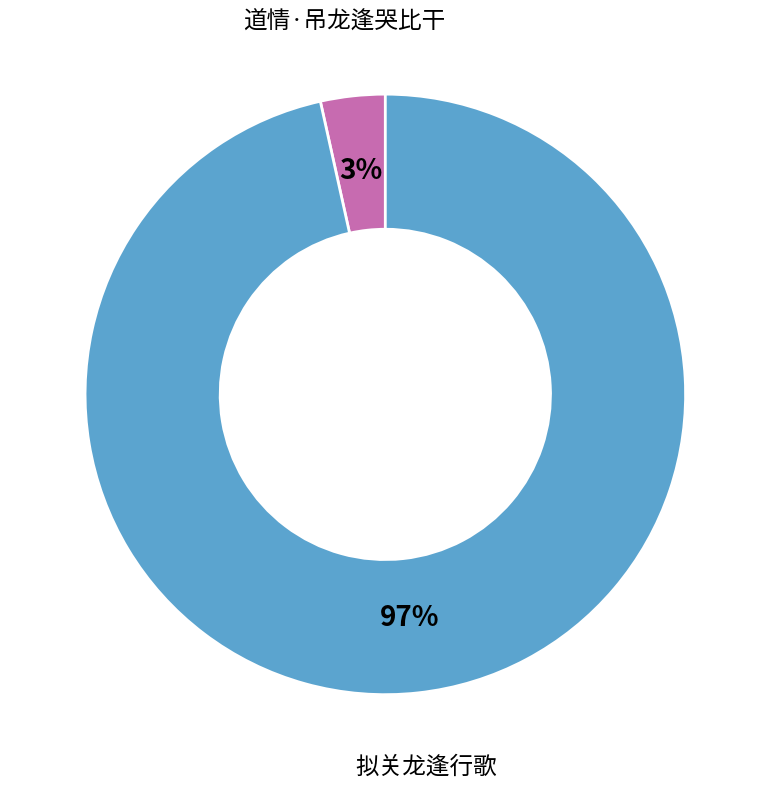

Does any single category account for the majority?

Yes